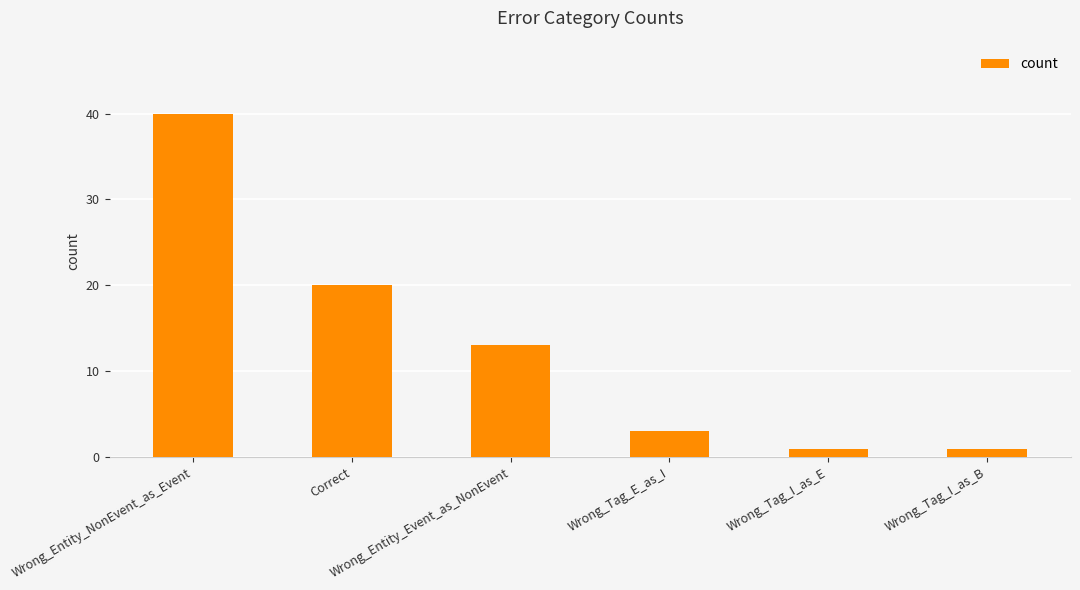

Are the bars horizontal?

No